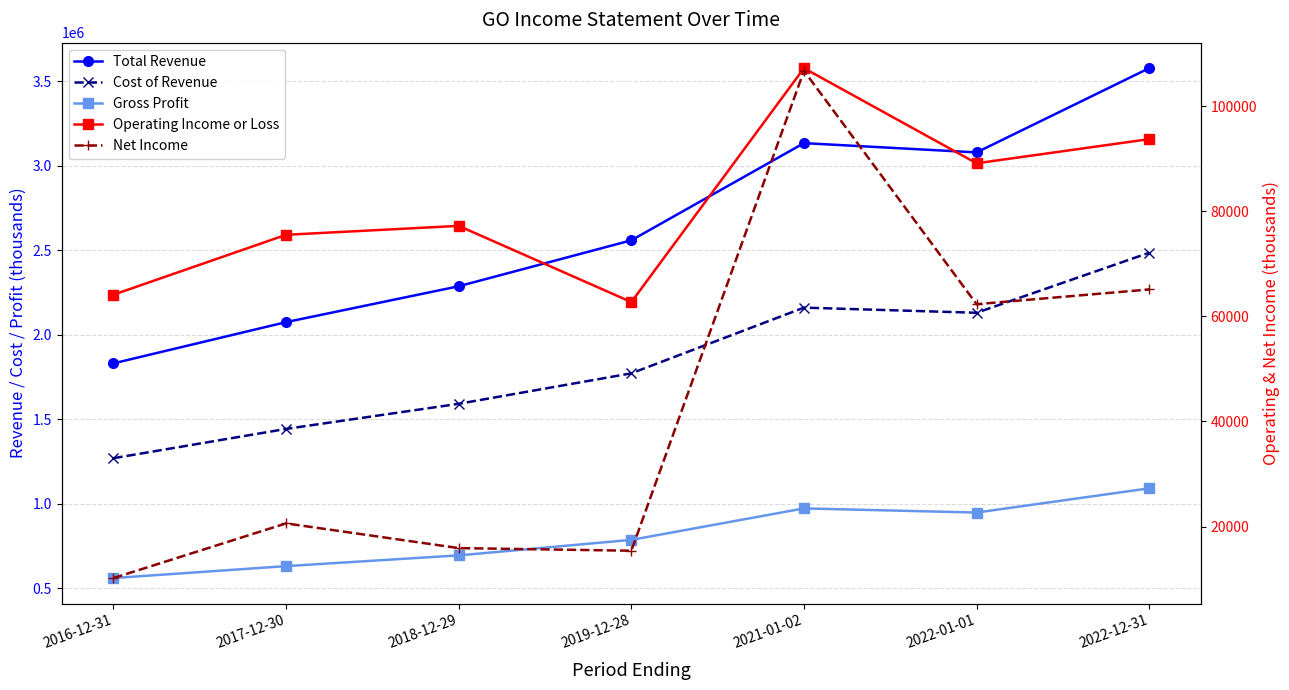

What is the smallest value displayed?

10200